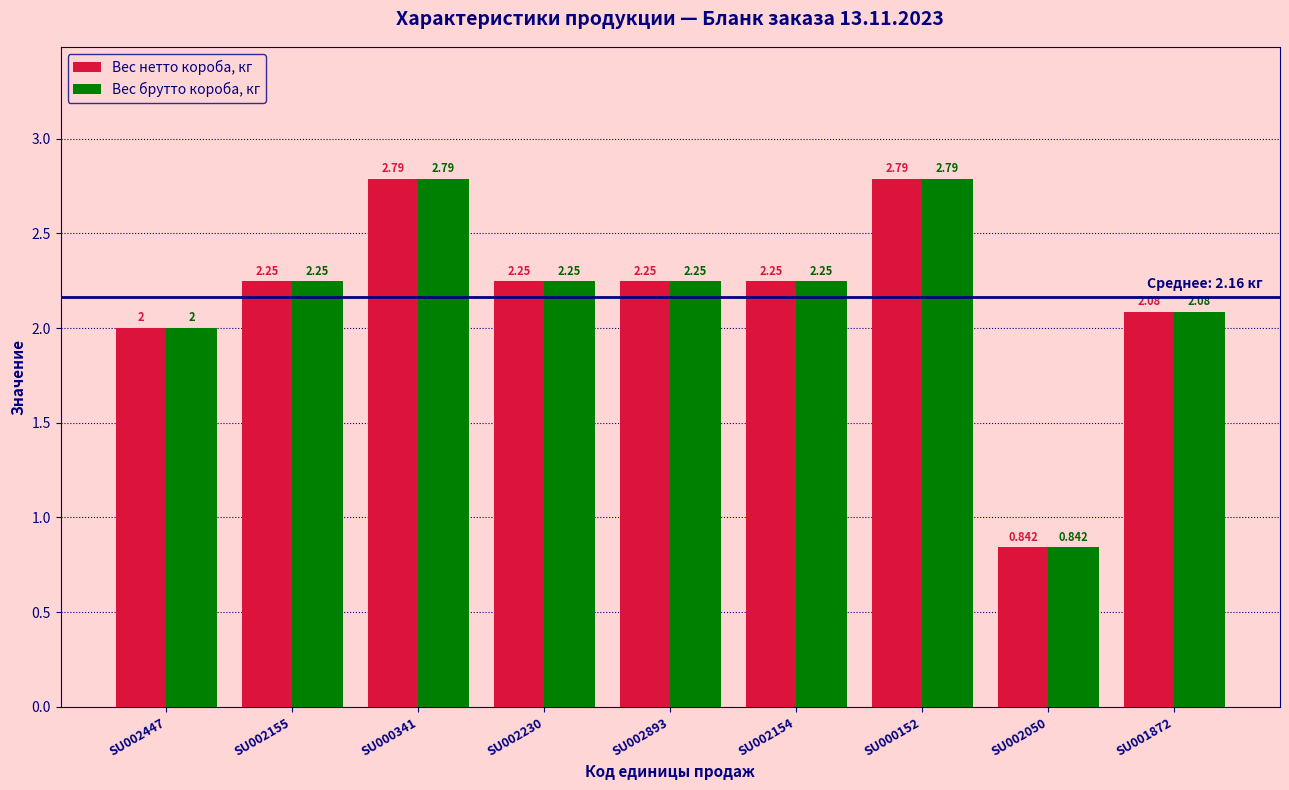

Is the value of Вес нетто короба, кг at SU002447 greater than the value of Вес брутто короба, кг at SU002155?

No